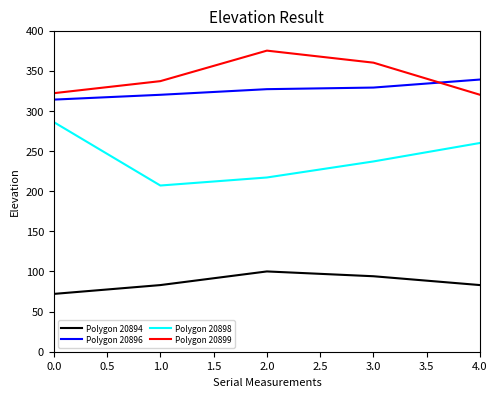

Is the value of Polygon 20898 at 1.0 greater than the value of Polygon 20894 at 3.0?

Yes